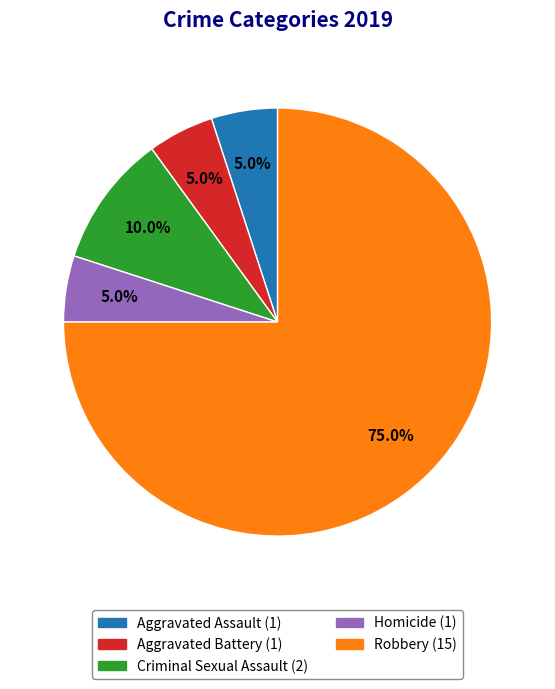

Is it true that Aggravated Battery is 5% of the pie?

True